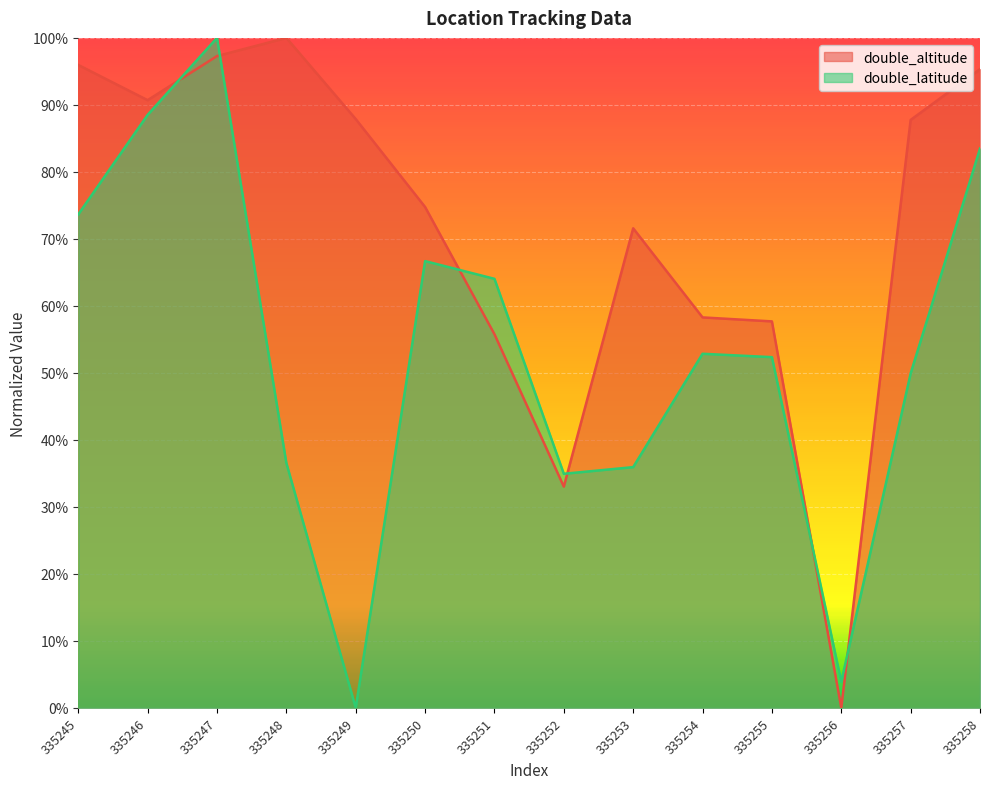

Between 335247 and 335249, which series saw the biggest shift?

double_latitude